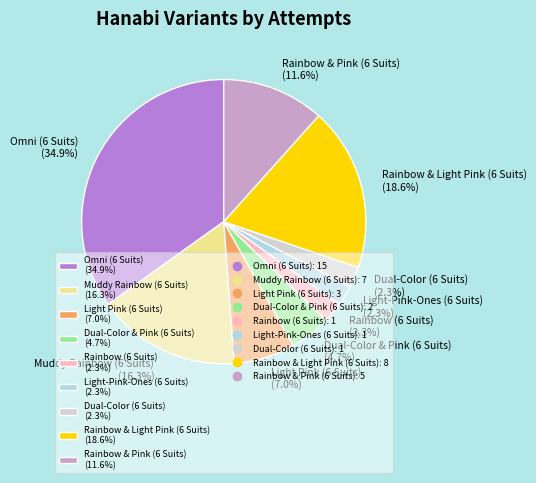

To the nearest percent, what is the combined percentage of Rainbow & Pink (6 Suits) and Muddy Rainbow (6 Suits)?

28%